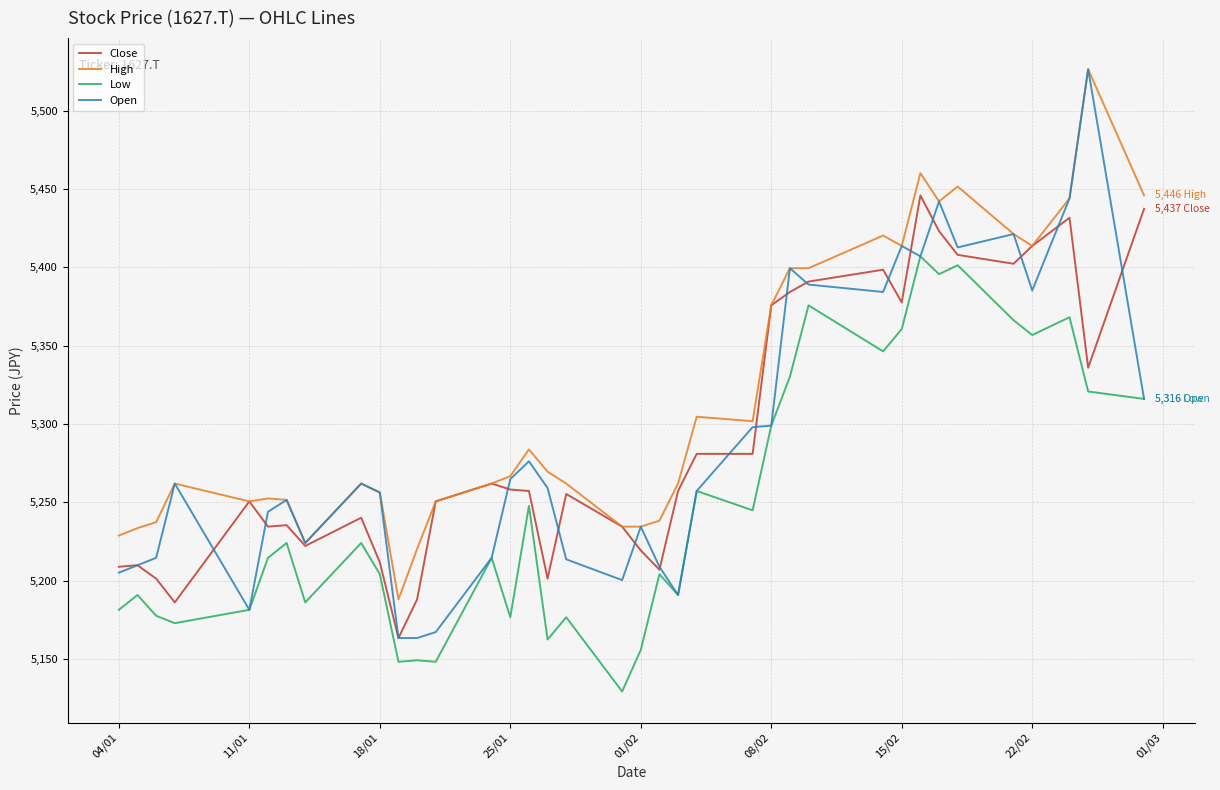

Count the number of data series in this chart.

4